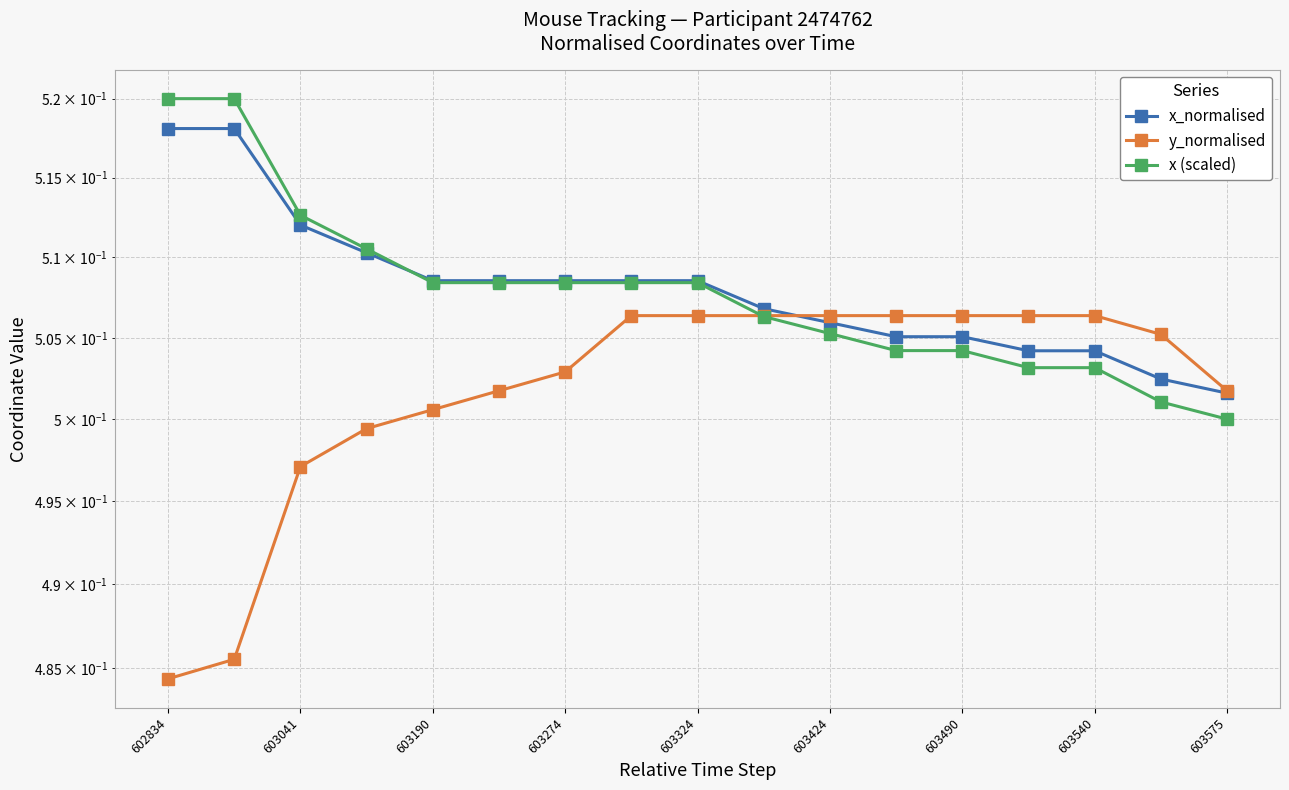

Is the value of x (scaled) at 603041 greater than the value of x_normalised at 603424?

Yes